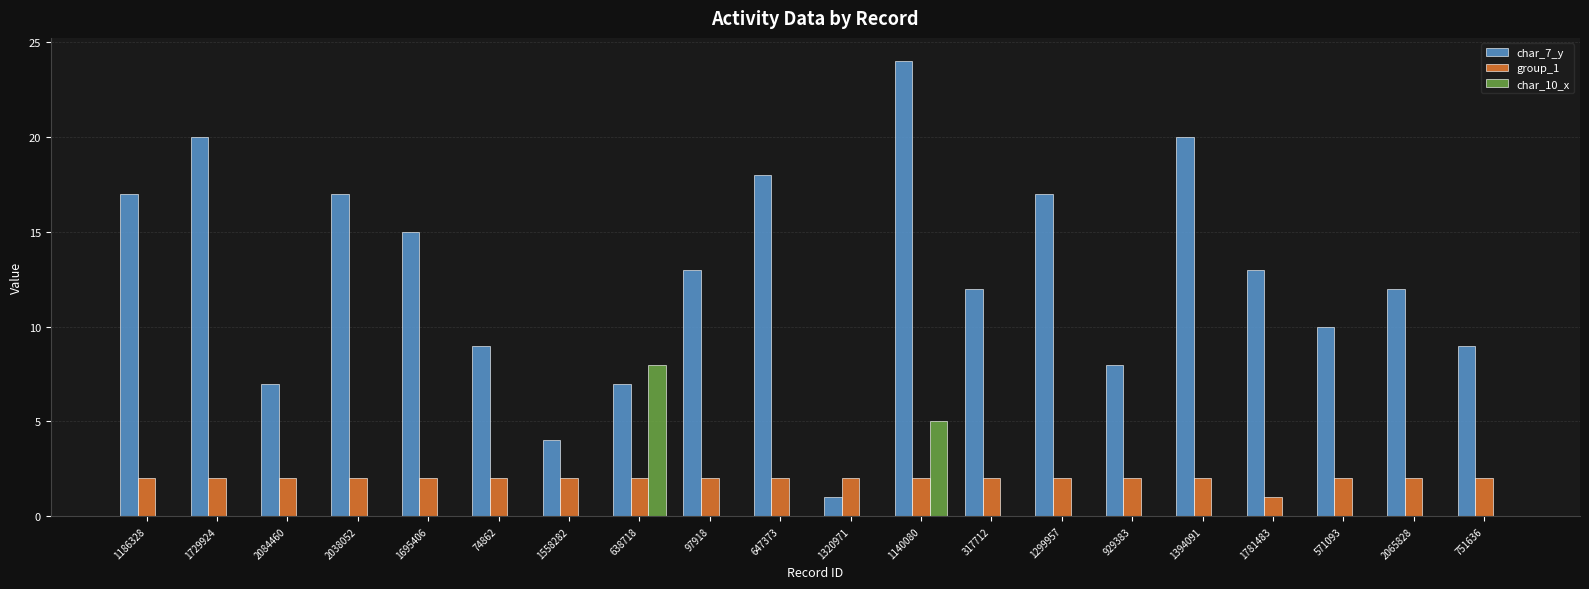

Is the value of group_1 at 571093 greater than the value of char_7_y at 647373?

No